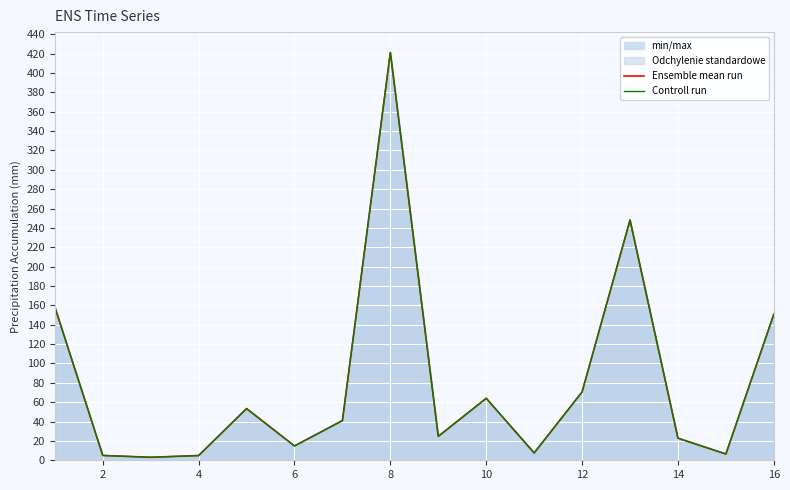

At 8, list the series in order from largest to smallest.

Ensemble mean run, Controll run